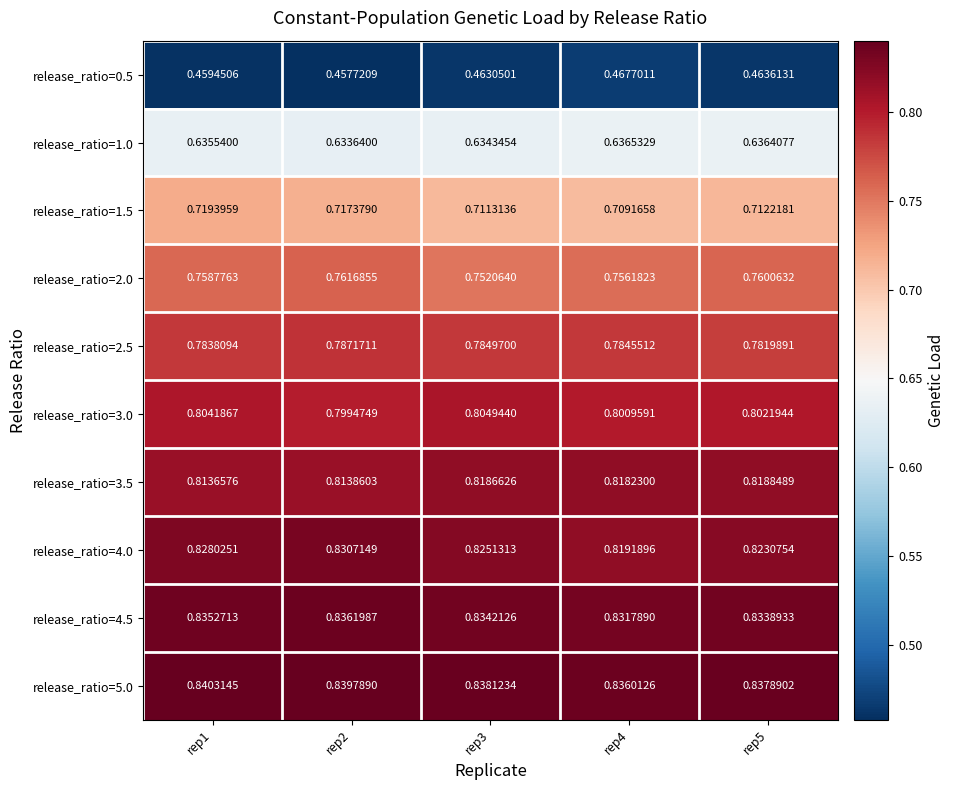

How many distinct data groups are displayed?

10